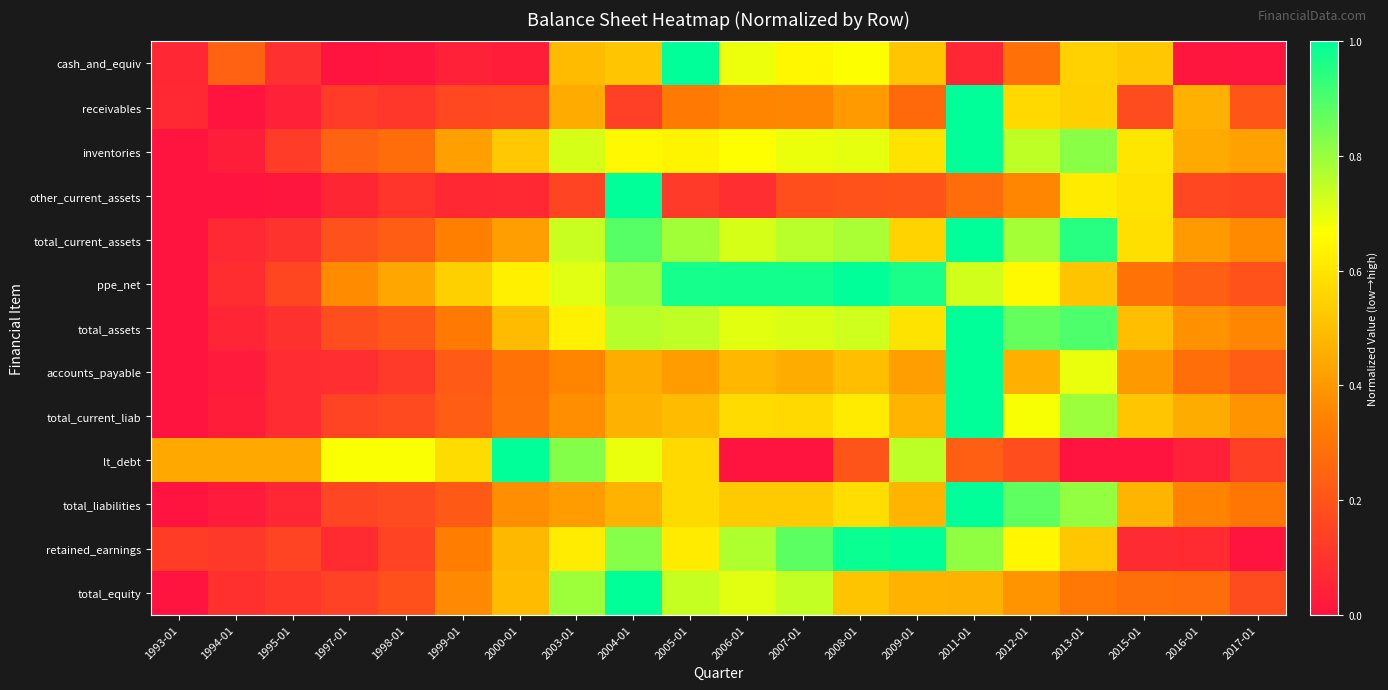

At how many categories does at least one series exceed 0?

20